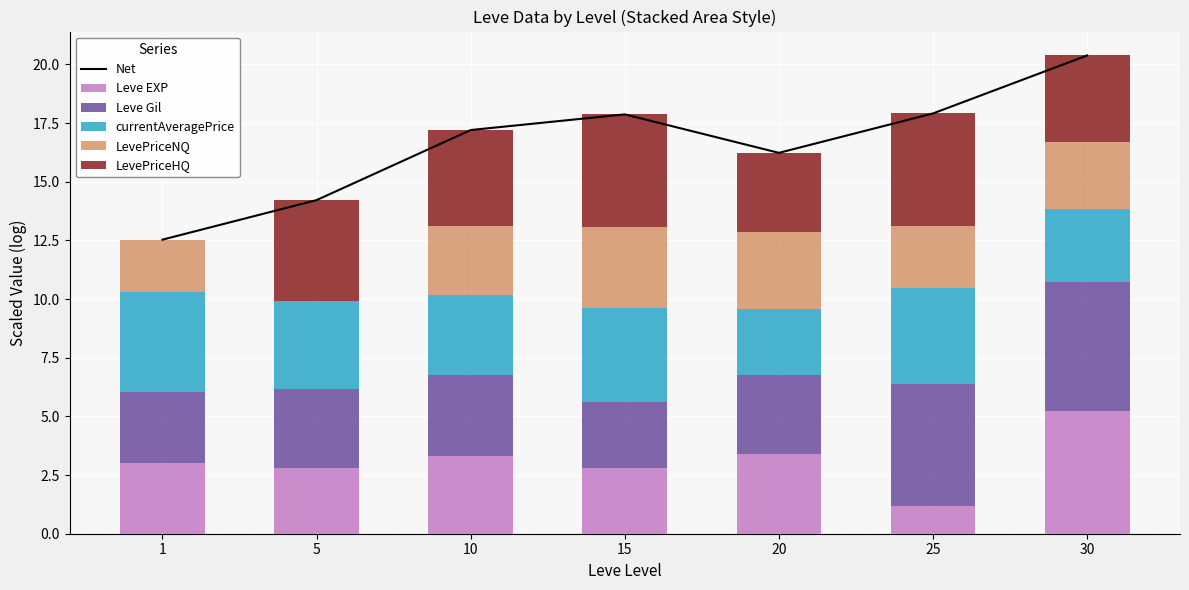

The Leve EXP series shows 5.2 at 30. True or false?

True